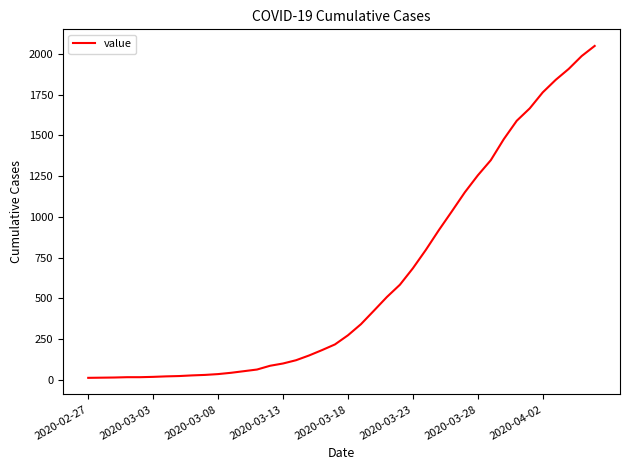

Does the chart display data point markers on the line(s)?

No